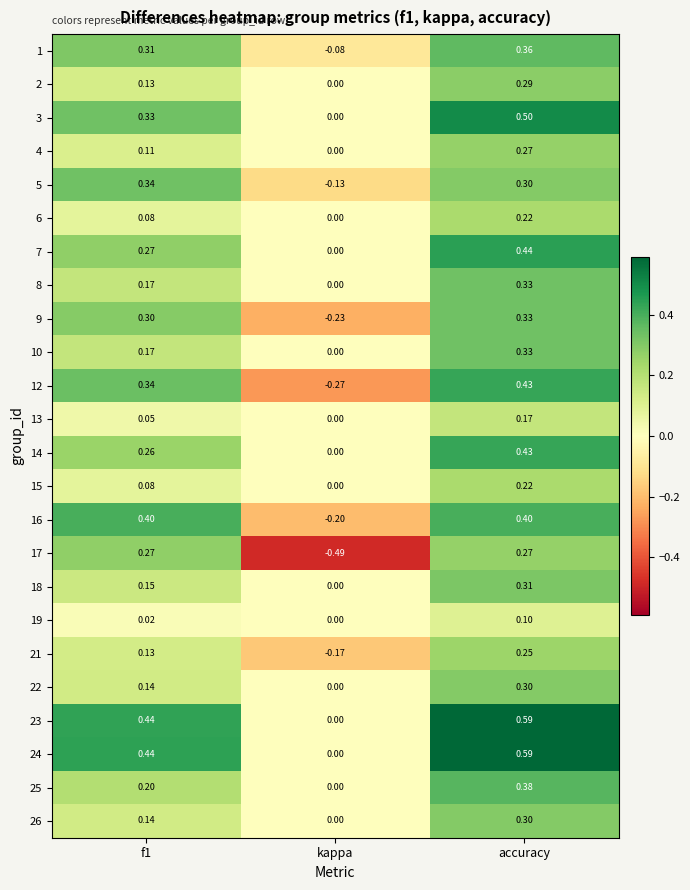

Between kappa and accuracy, which series saw the biggest shift?

17